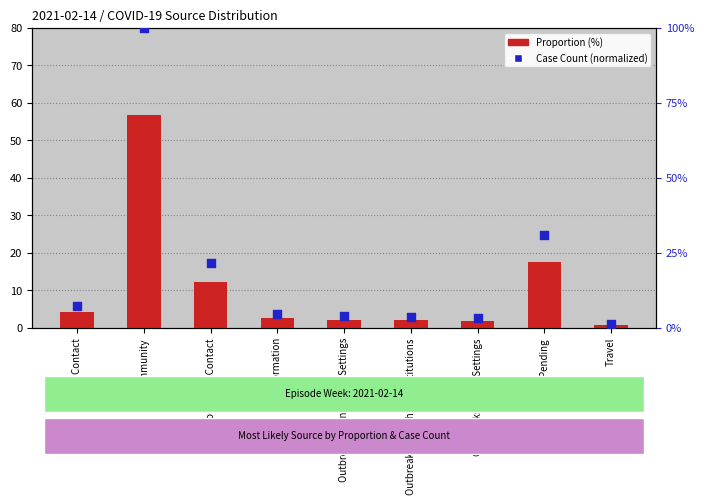

Which series has the largest total across all categories?

Case Count (normalized)